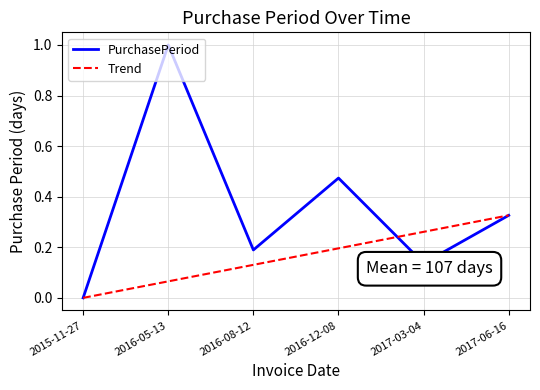

How many points are lower than both their immediate neighbors (excluding endpoints)?

2